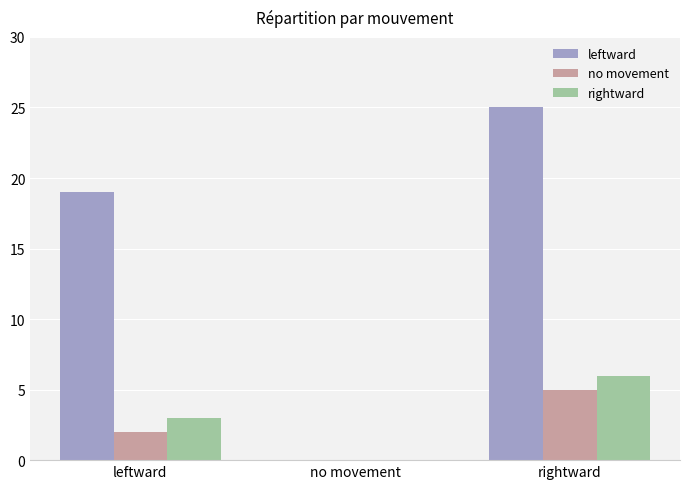

Count the number of data series in this chart.

3